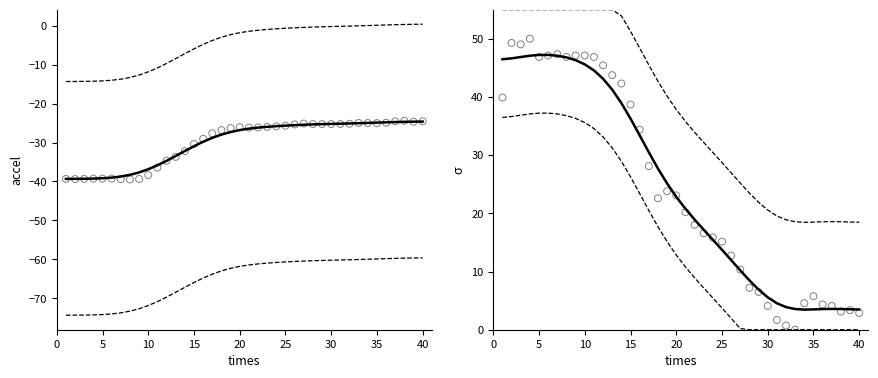

What is the total value across all series at 15?

152.6